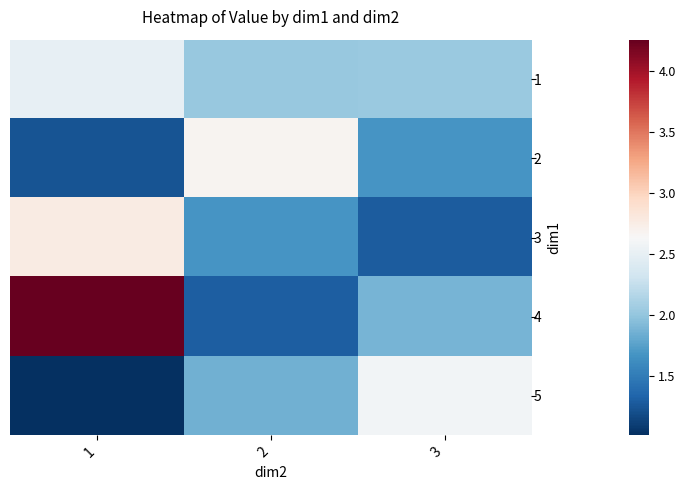

What is the maximum value shown in the chart?

4.3